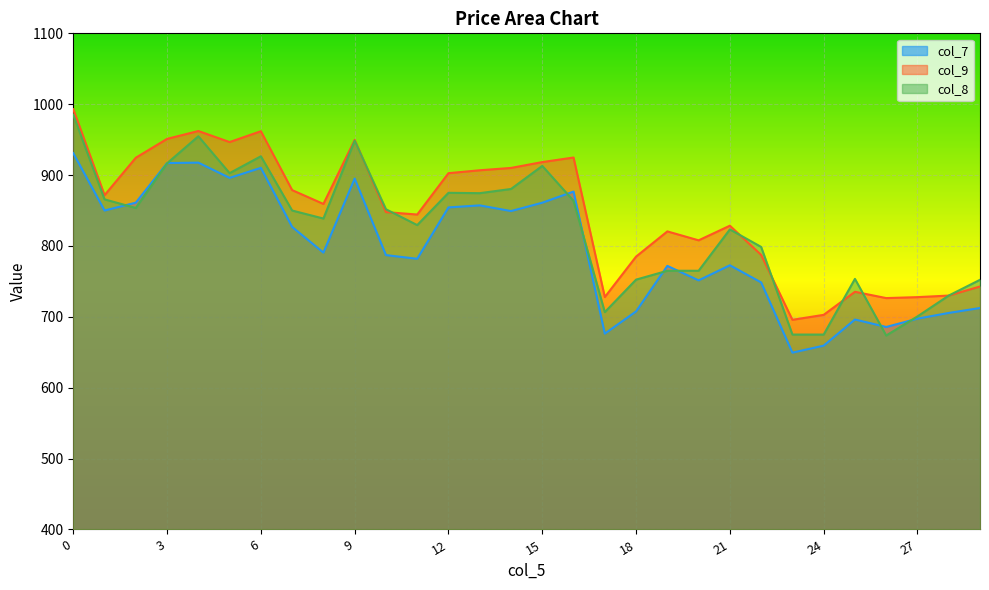

What is the spread (max minus min) of values at 29?

39.8